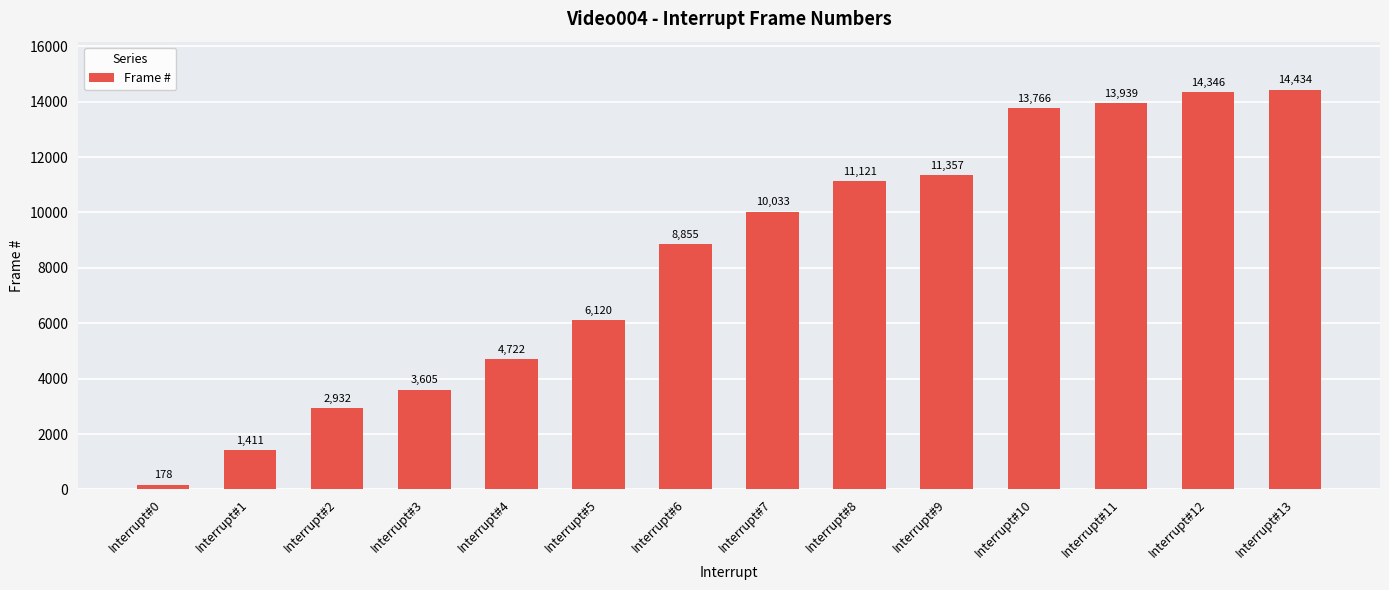

Rank the categories by value from highest to lowest.

Interrupt#13, Interrupt#12, Interrupt#11, Interrupt#10, Interrupt#9, Interrupt#8, Interrupt#7, Interrupt#6, Interrupt#5, Interrupt#4, Interrupt#3, Interrupt#2, Interrupt#1, Interrupt#0